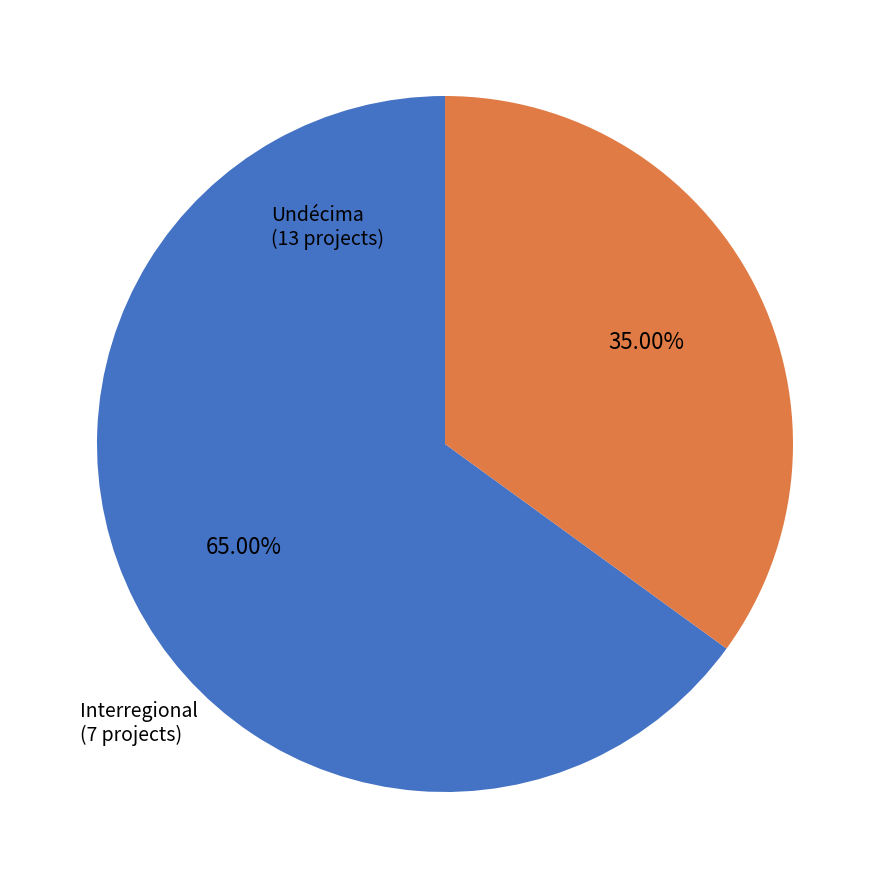

Rank the categories by value from lowest to highest.

Interregional, Undécima